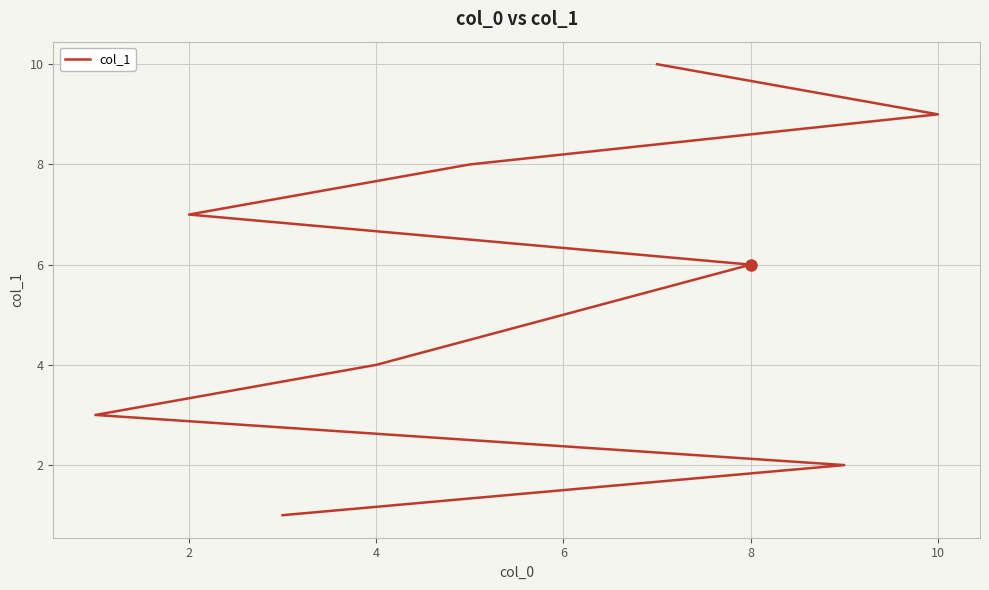

What is the average value?

6